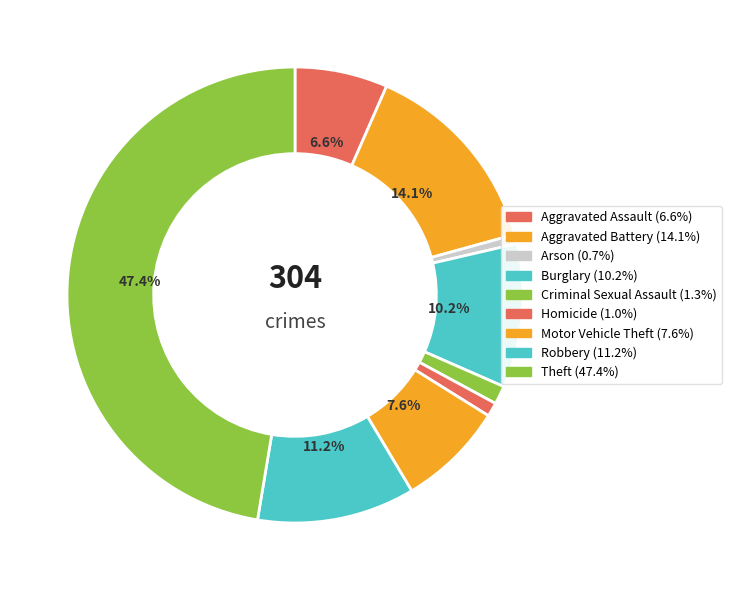

How many segments does this pie chart have?

9